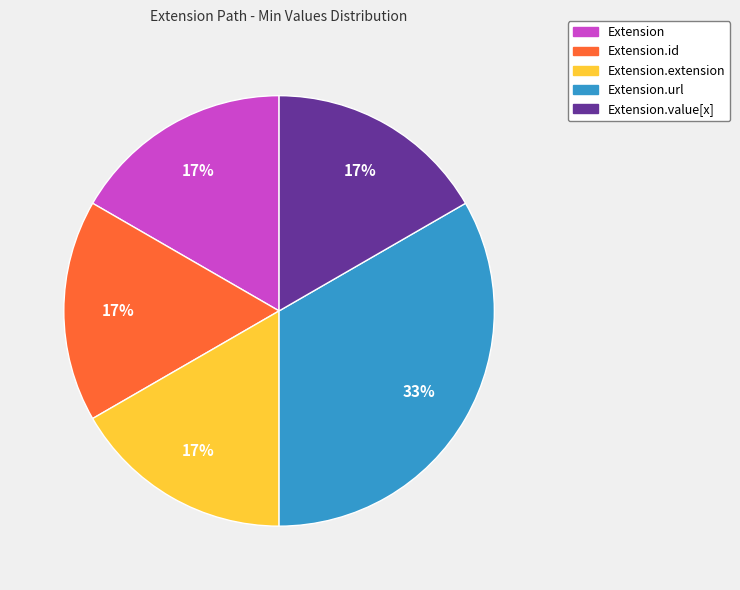

How many segments does this pie chart have?

5